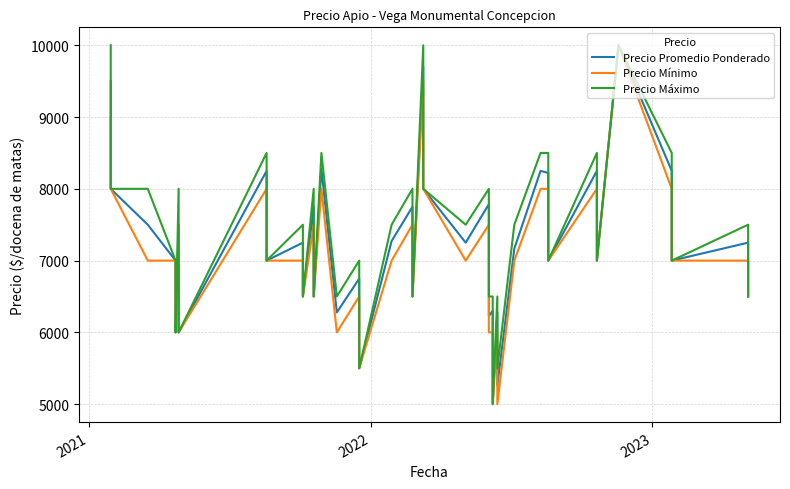

In Precio Mínimo, how many points are lower than both neighbors (excluding endpoints)?

12